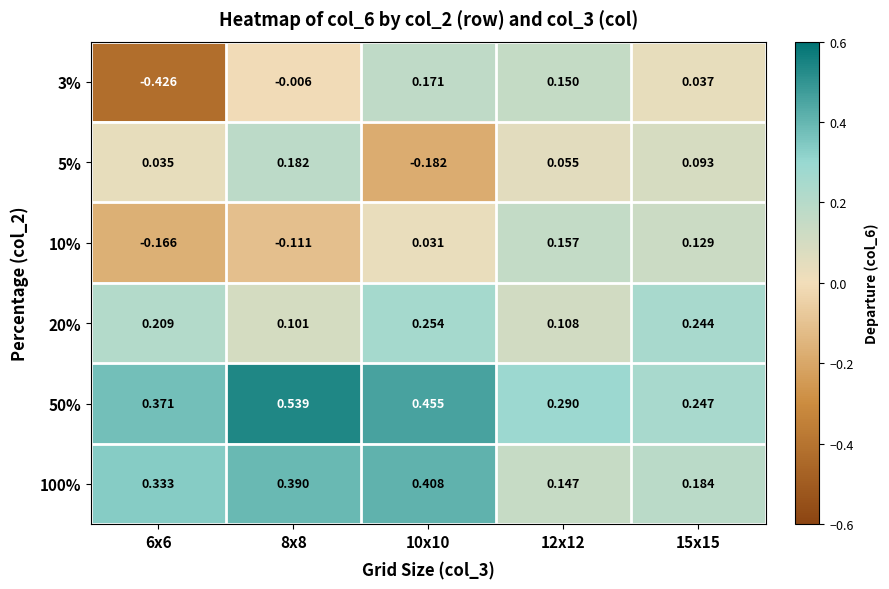

At 8x8, list the series in order from smallest to largest.

10%, 3%, 20%, 5%, 100%, 50%